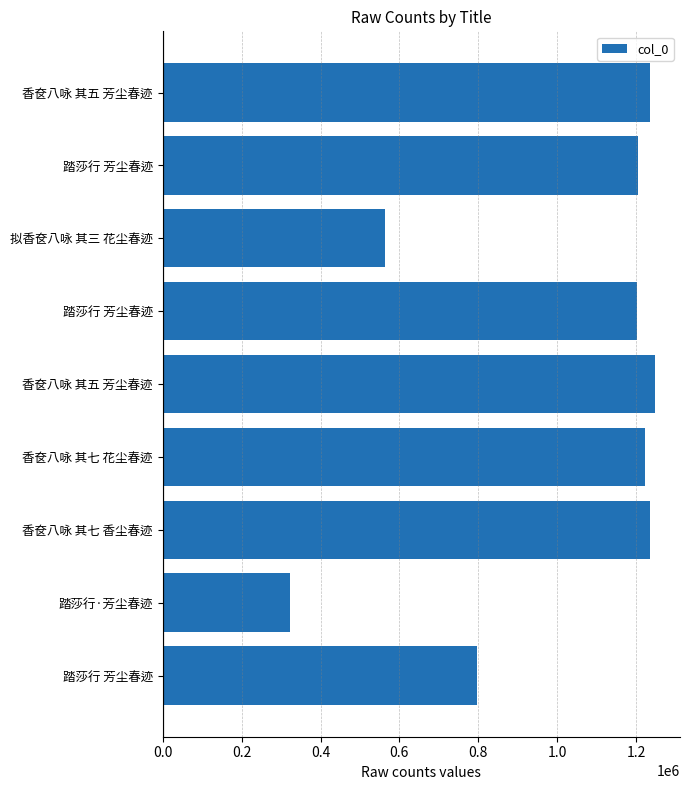

Are the bars horizontal?

Yes